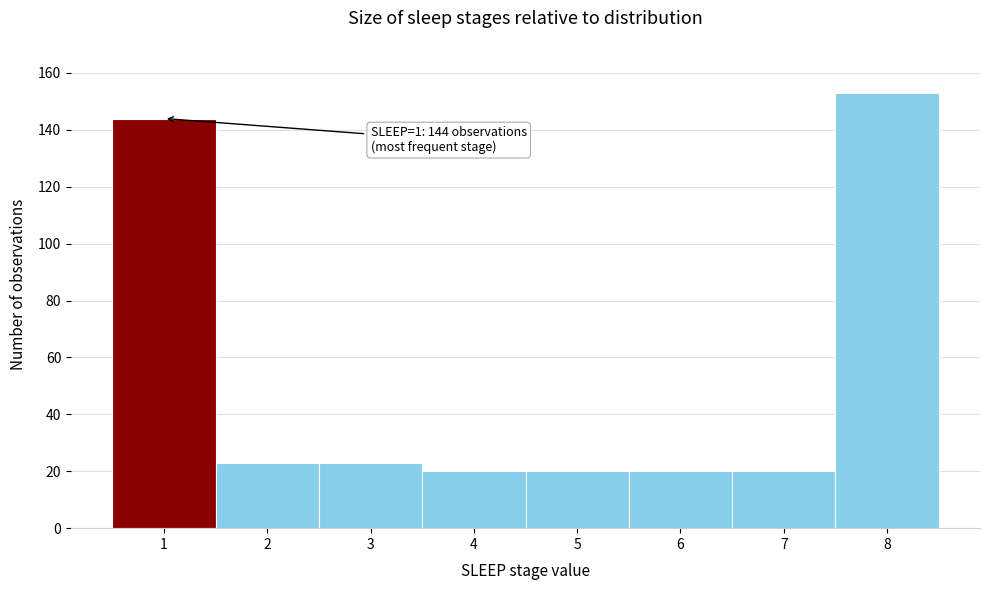

Which range on the x-axis has the tallest bar?

7.5 to 8.5